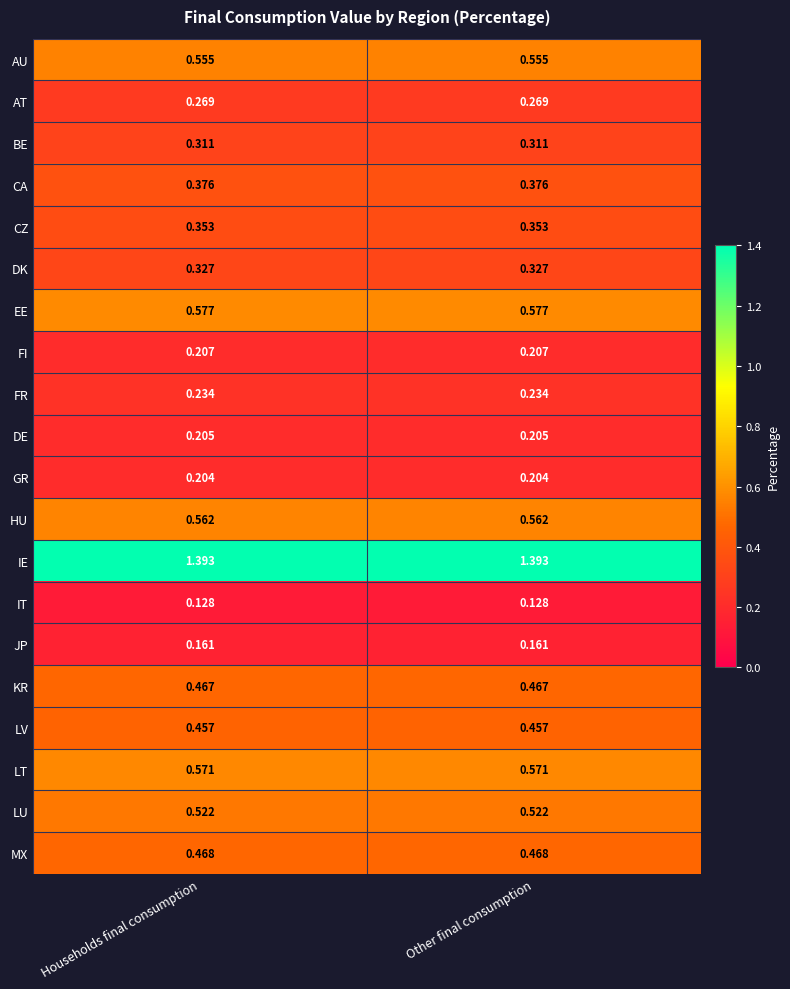

Rank the series at Other final consumption from highest to lowest value.

IE, EE, LT, HU, AU, LU, MX, KR, LV, CA, CZ, DK, BE, AT, FR, FI, DE, GR, JP, IT